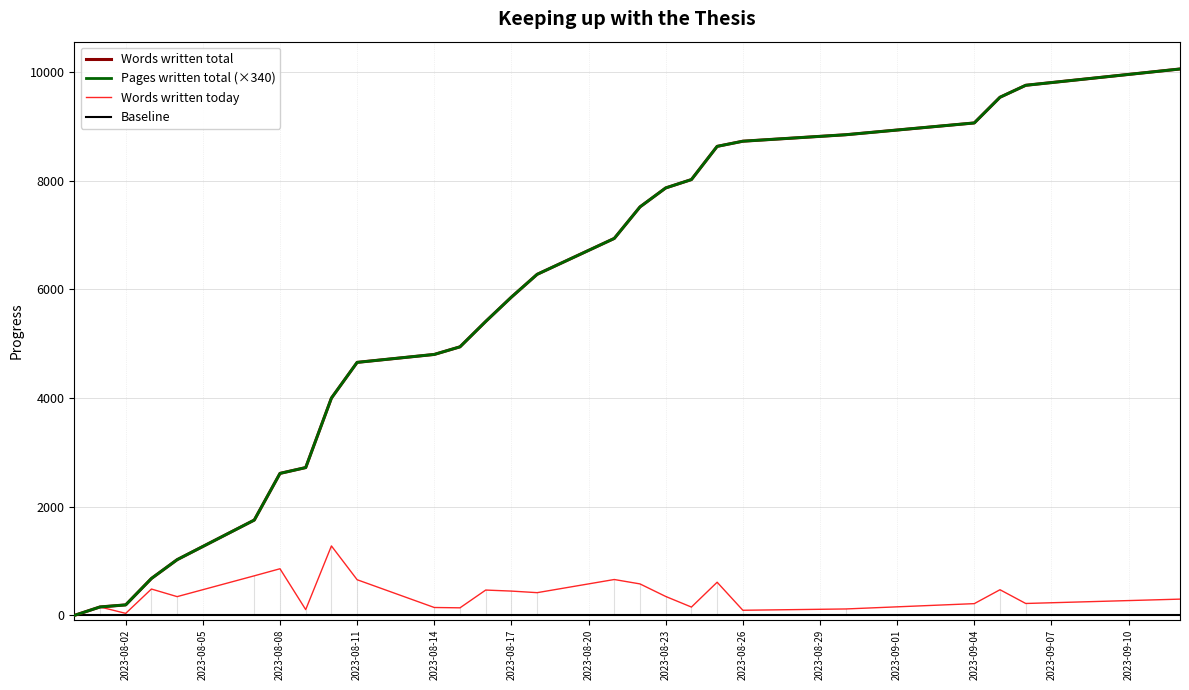

True or false: Words written today has a value of 859.0 at 2023-08-08.

True